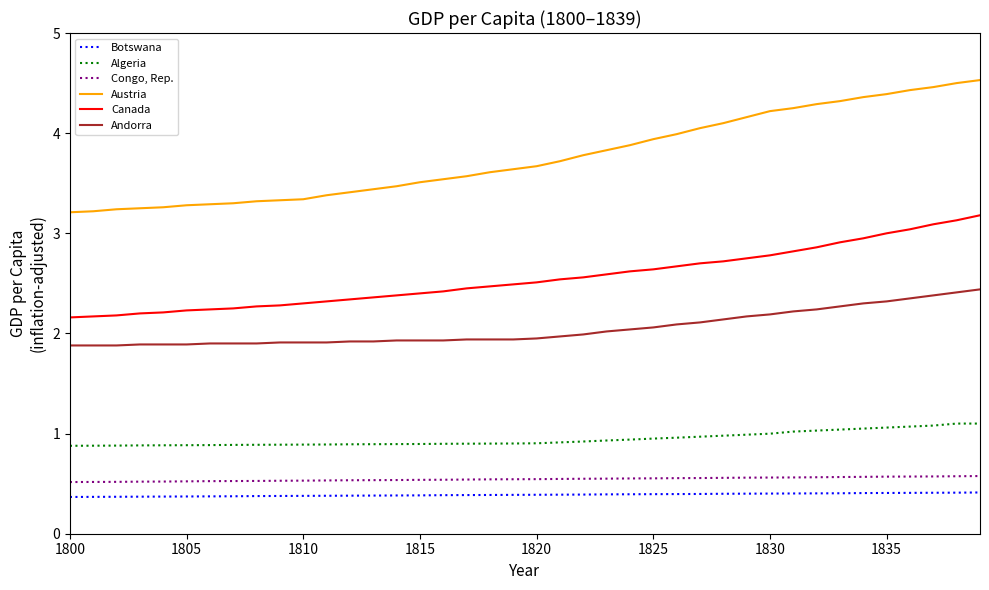

What is the sum of all Austria values?

150.5